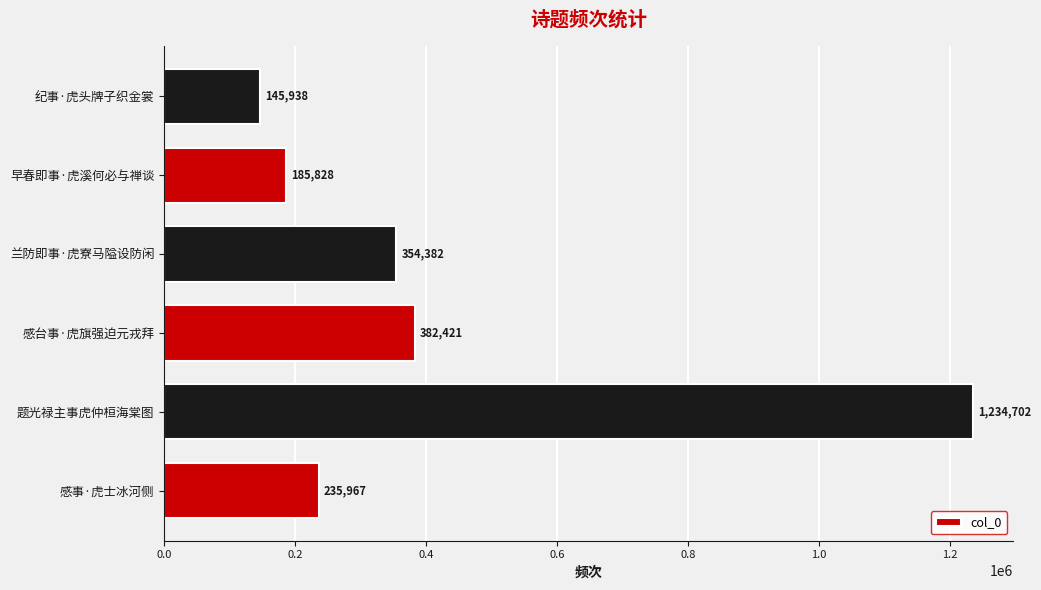

Rank the categories by value from highest to lowest.

题光禄主事虎仲桓海棠图, 感台事·虎旗强迫元戎拜, 兰防即事·虎寮马隘设防闲, 感事·虎士冰河侧, 早春即事·虎溪何必与禅谈, 纪事·虎头牌子织金裳